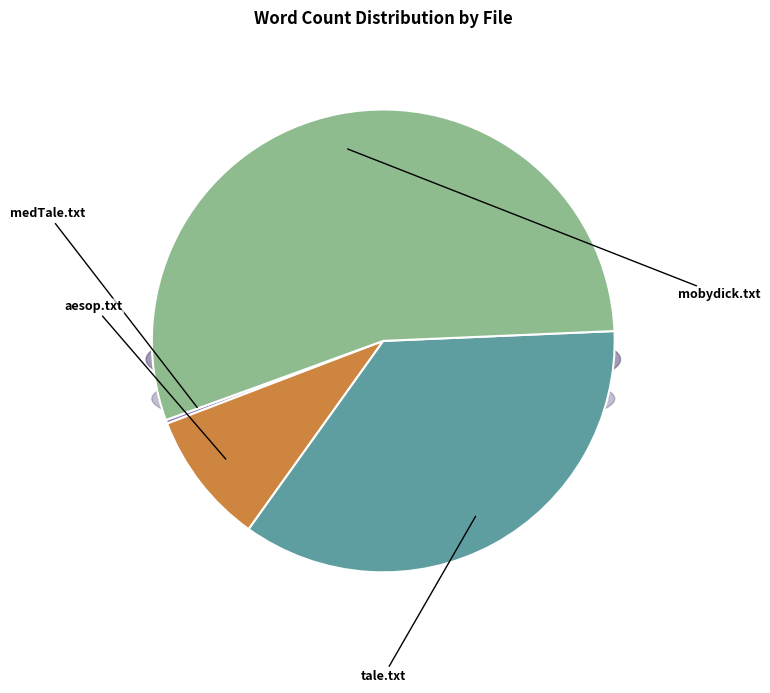

Rank the categories by value from highest to lowest.

mobydick.txt, tale.txt, aesop.txt, medTale.txt